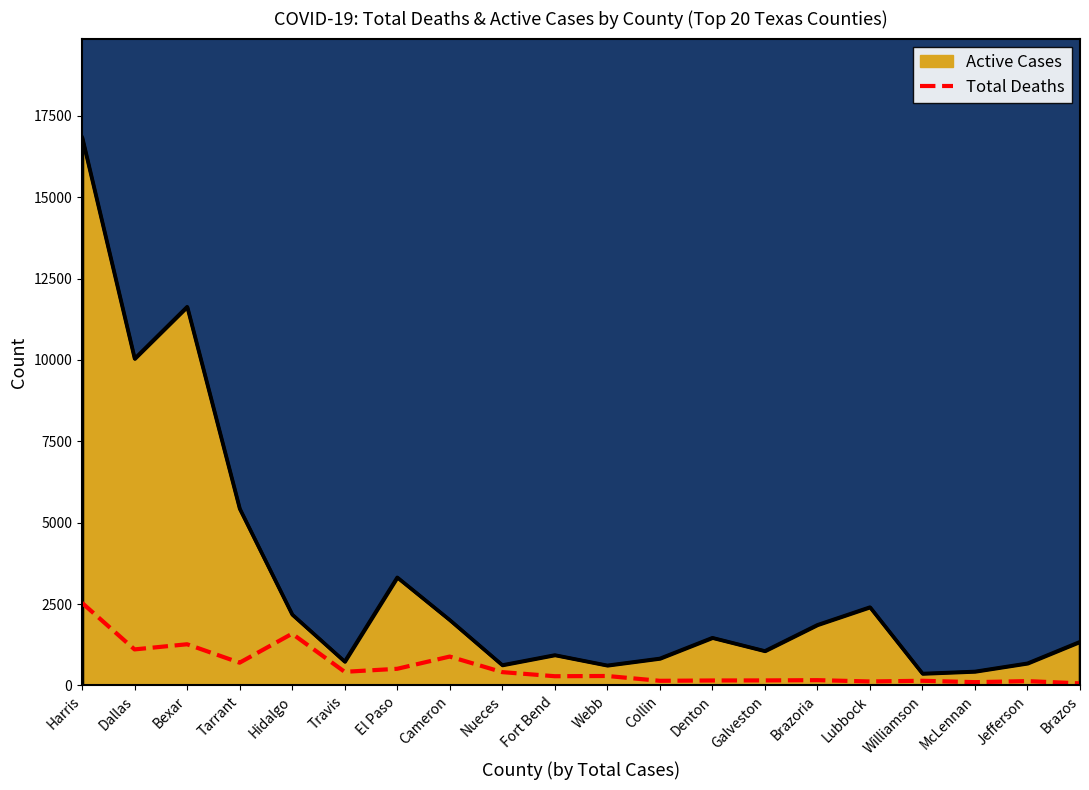

Count the number of values greater than 289.

9